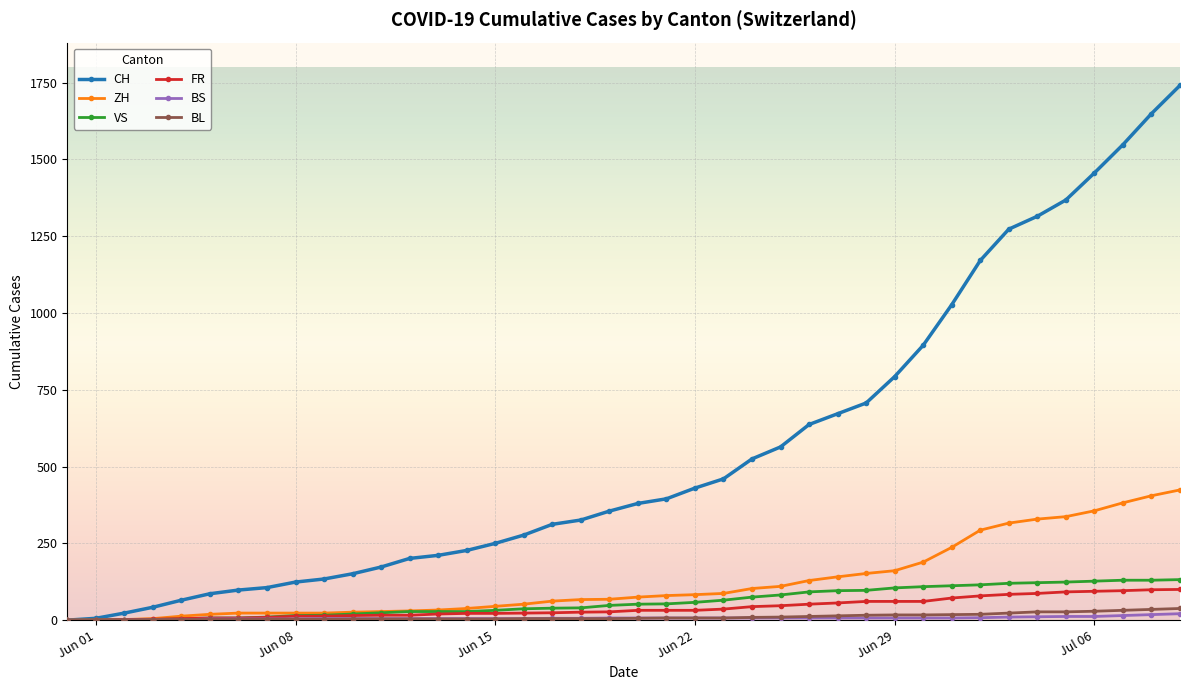

What is the maximum value shown in the chart?

1741